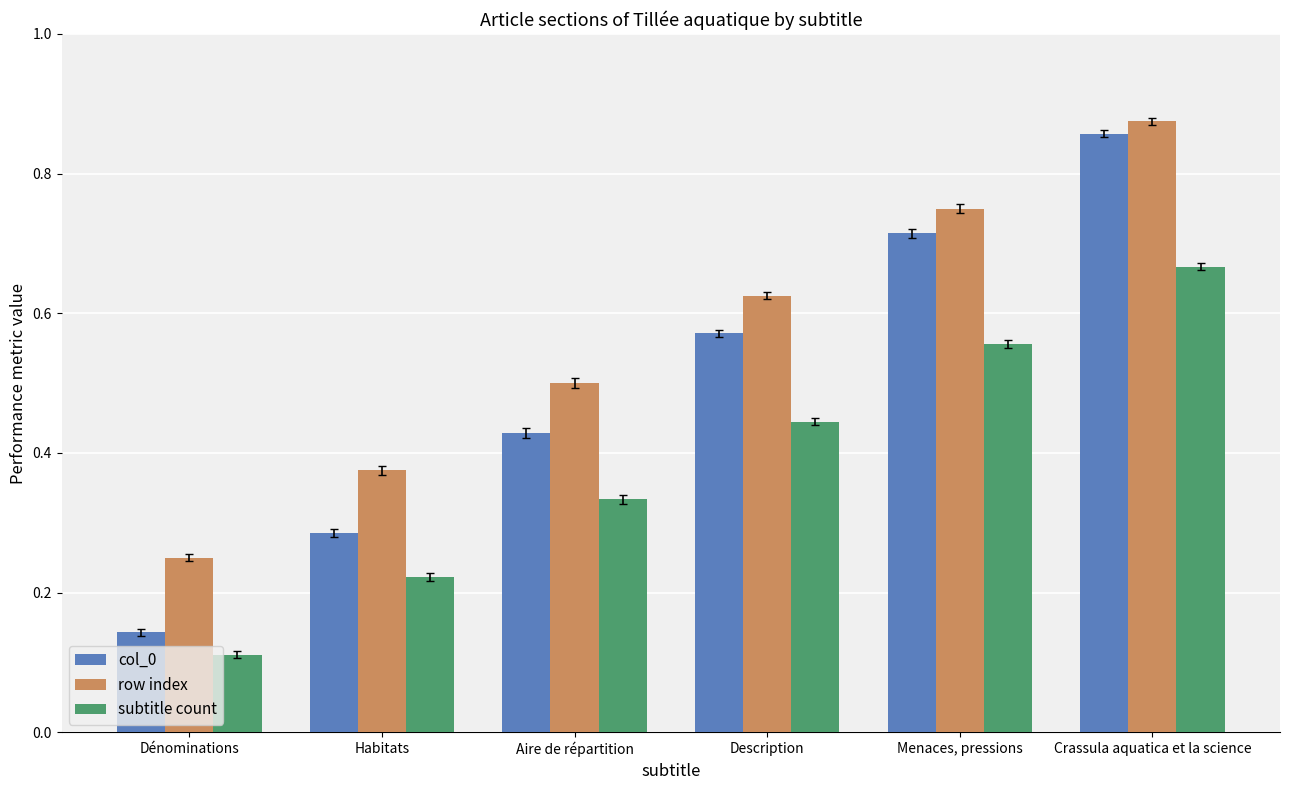

Which series has the widest spread of values?

col_0